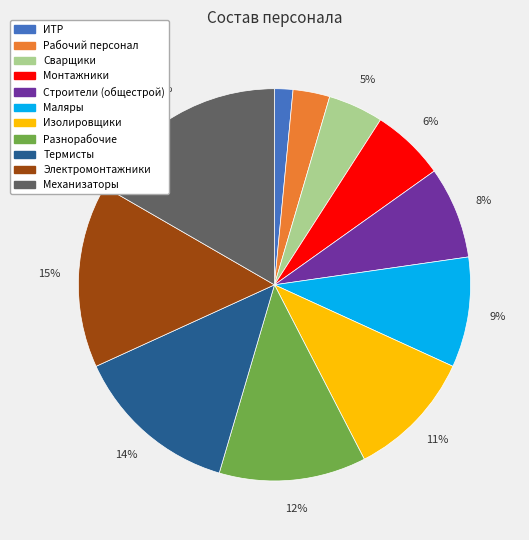

Count the number of slices in the pie.

11